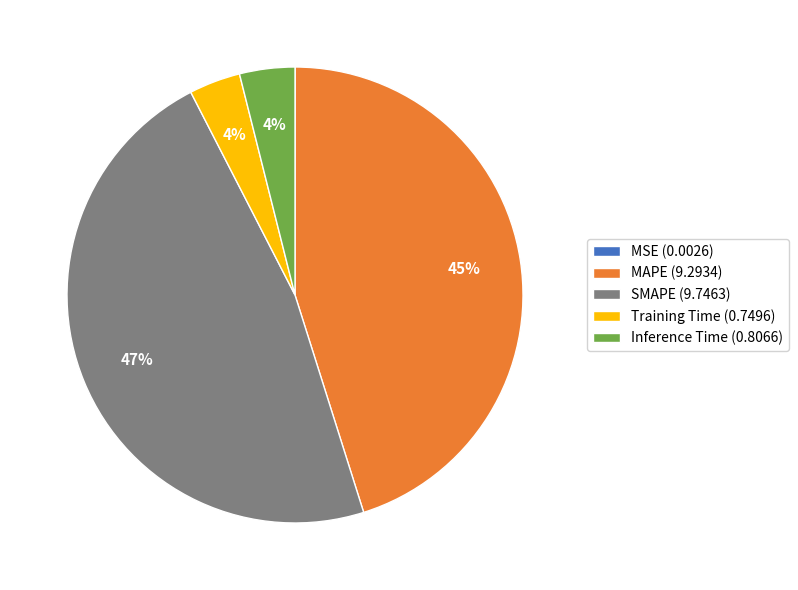

Combined, do SMAPE (9.7463) and Inference Time (0.8066) account for over 50%?

Yes